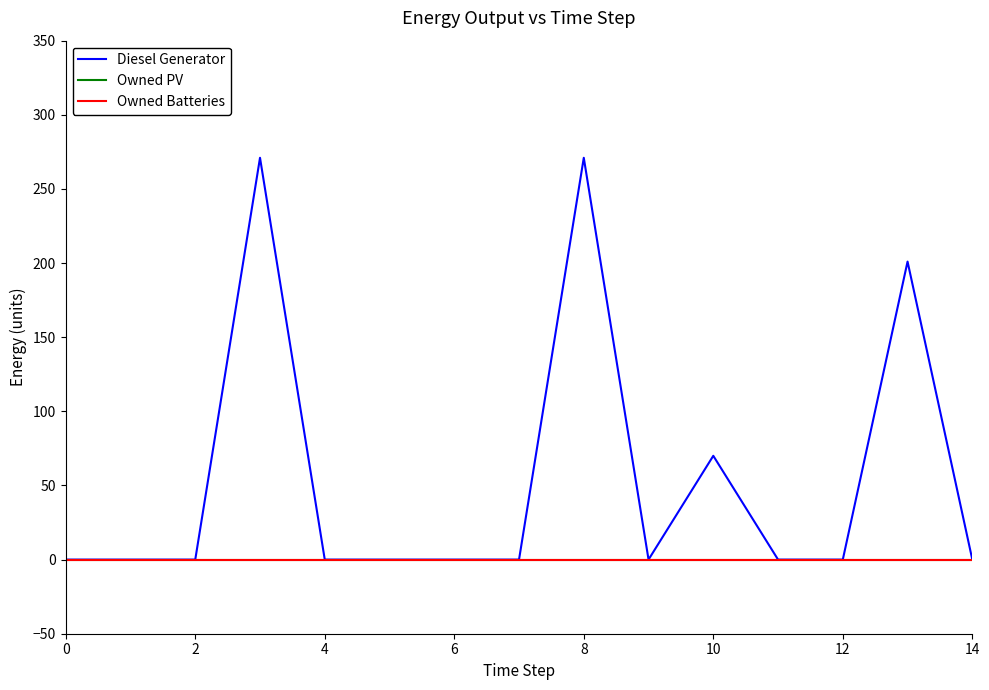

Does the chart display data point markers on the line(s)?

No